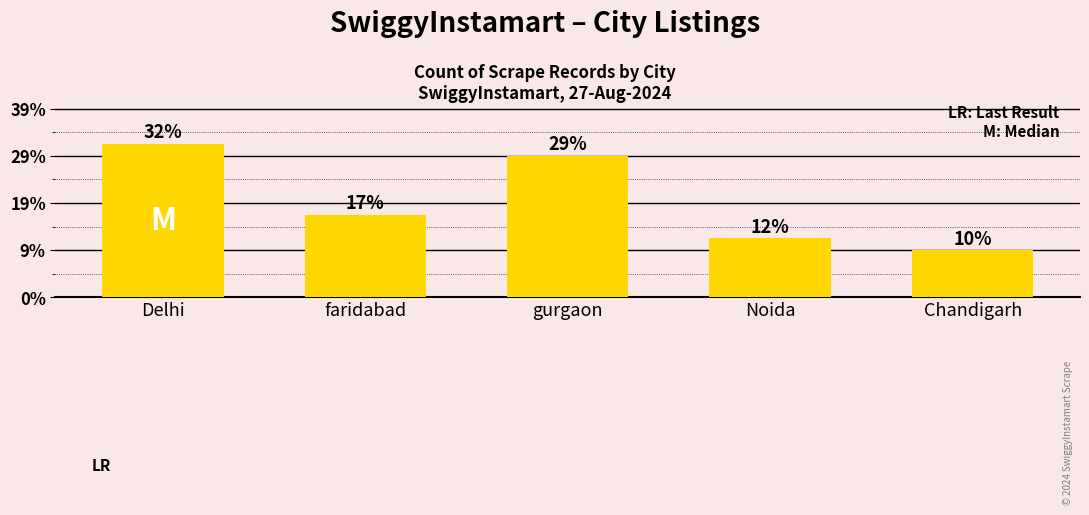

Between Delhi and Chandigarh, which is larger?

Delhi